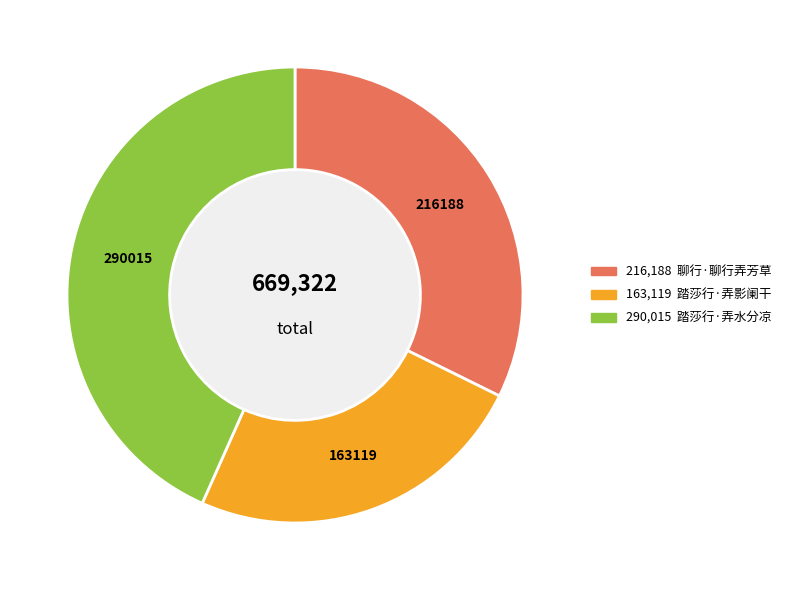

Is there a majority slice in this chart?

No